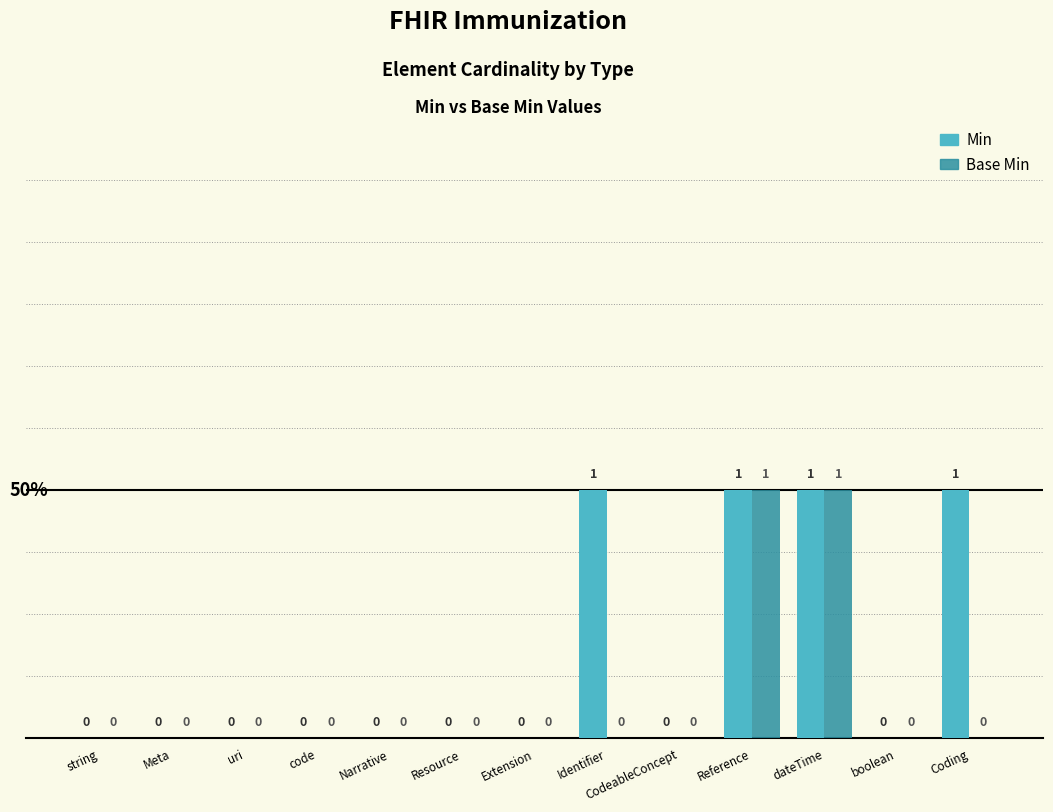

The value of Min at Reference is 2. True or false?

False